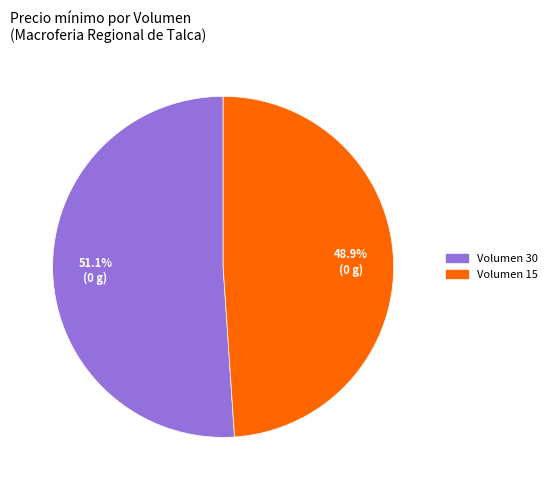

What is the smallest slice in the pie chart?

Volumen 15